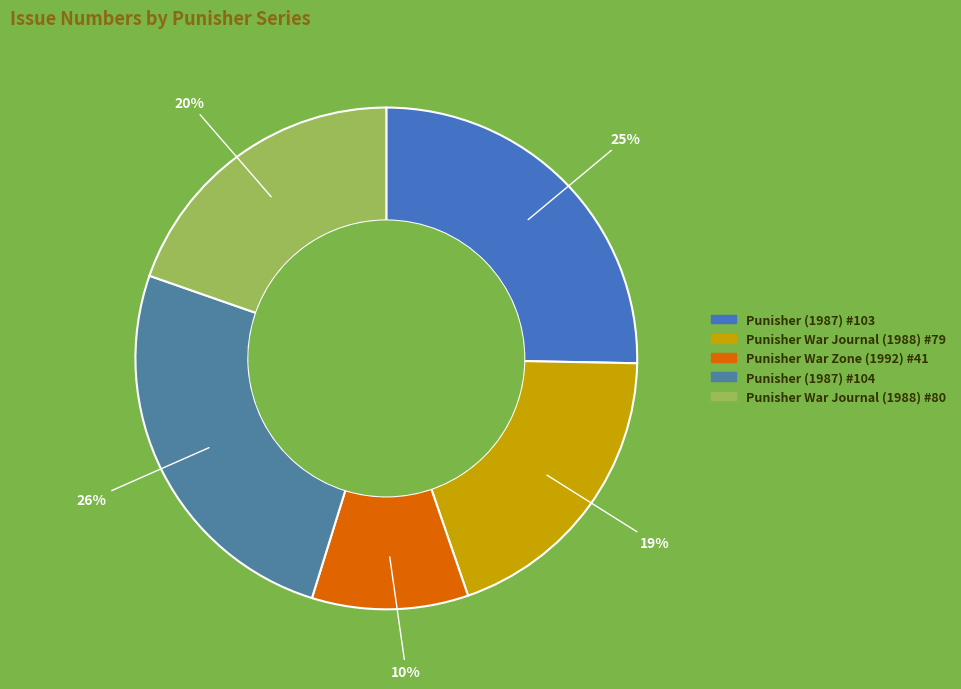

How many slices are in this pie chart?

5